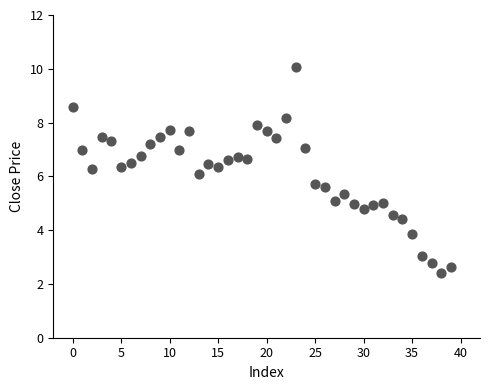

What is the range of Y values (max minus min)?

7.6